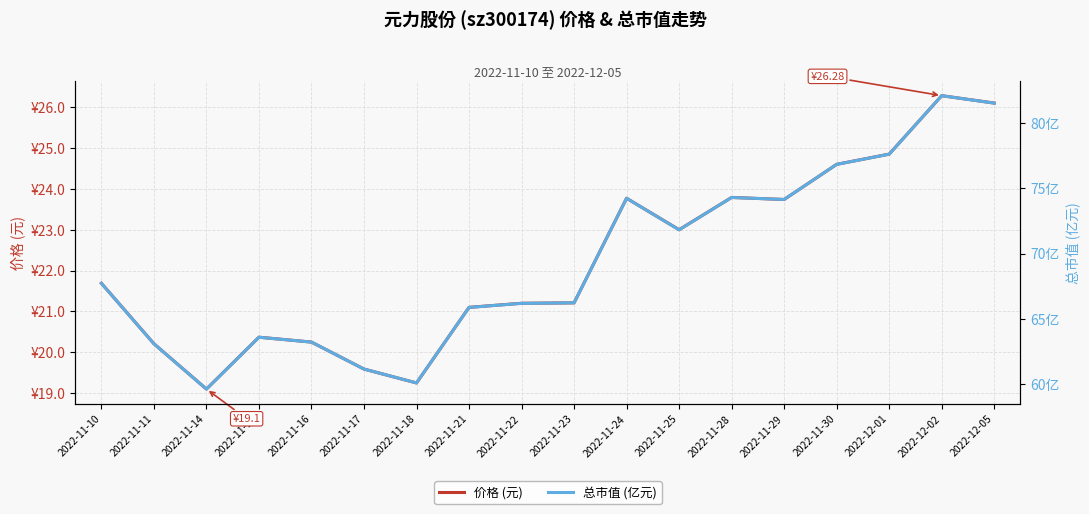

What are all the series names shown in the legend?

价格 (元), 总市值 (亿元)